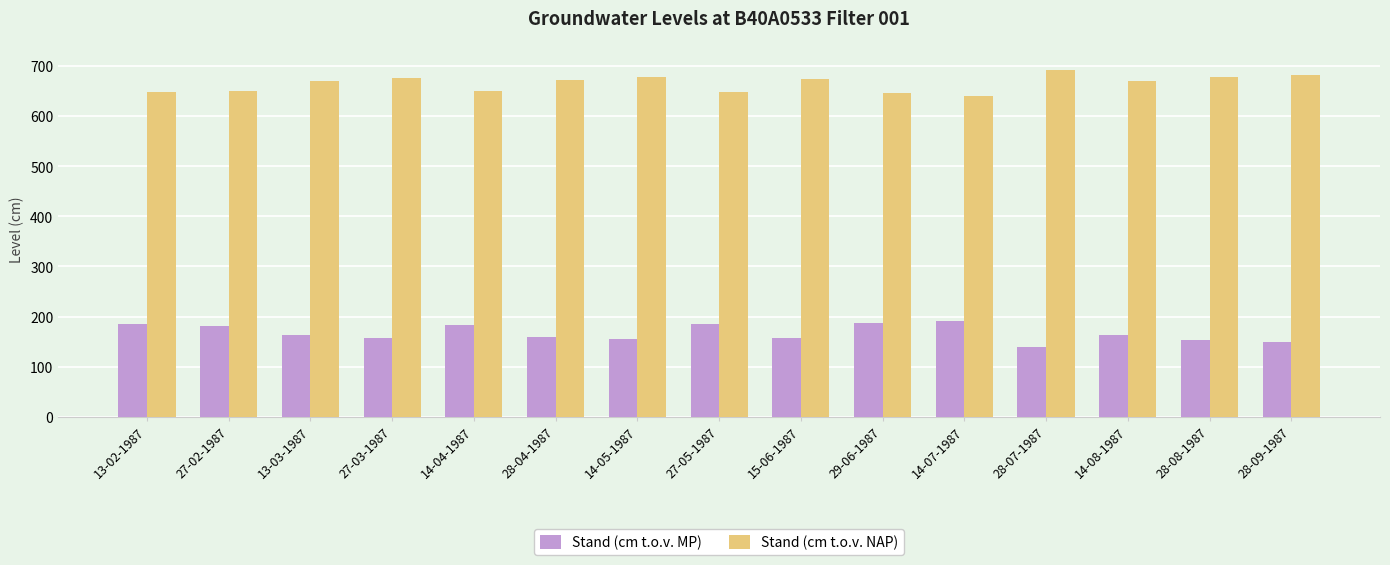

What is the difference between the highest and lowest values at 14-04-1987?

466